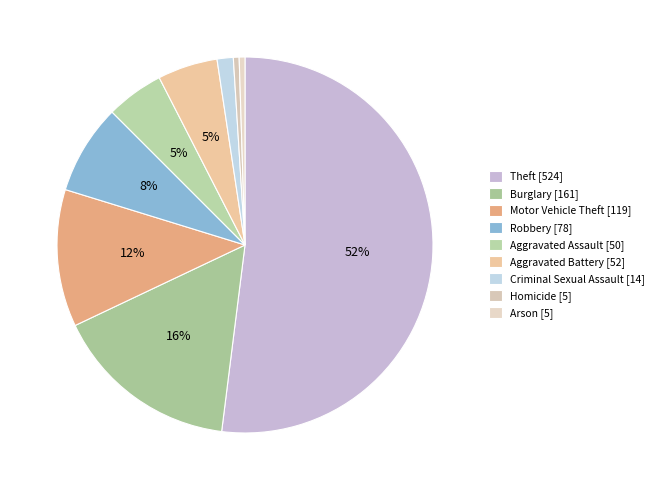

Rank the categories by value from highest to lowest.

Theft, Burglary, Motor Vehicle Theft, Robbery, Aggravated Battery, Aggravated Assault, Criminal Sexual Assault, Homicide, Arson